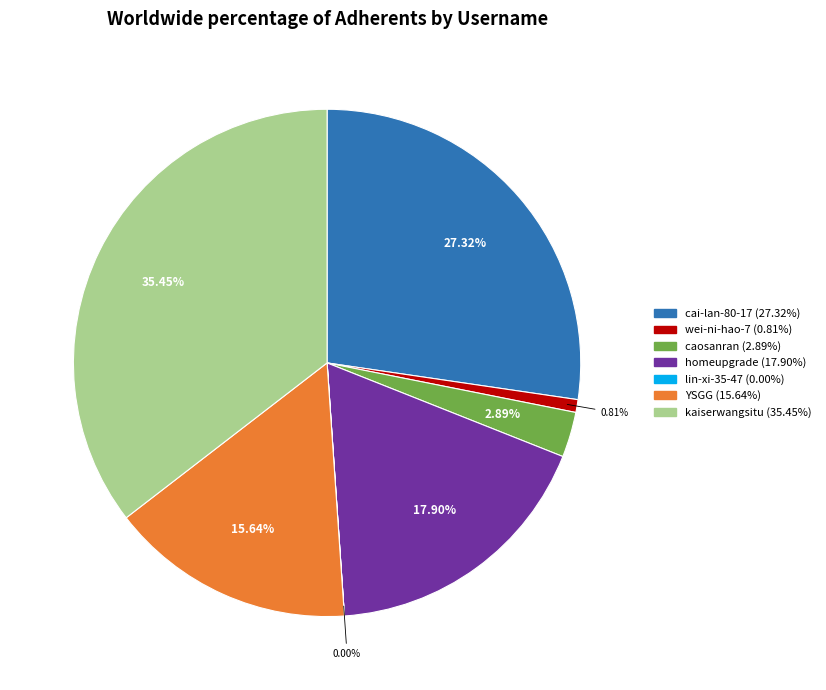

Between caosanran and cai-lan-80-17, which is larger?

cai-lan-80-17